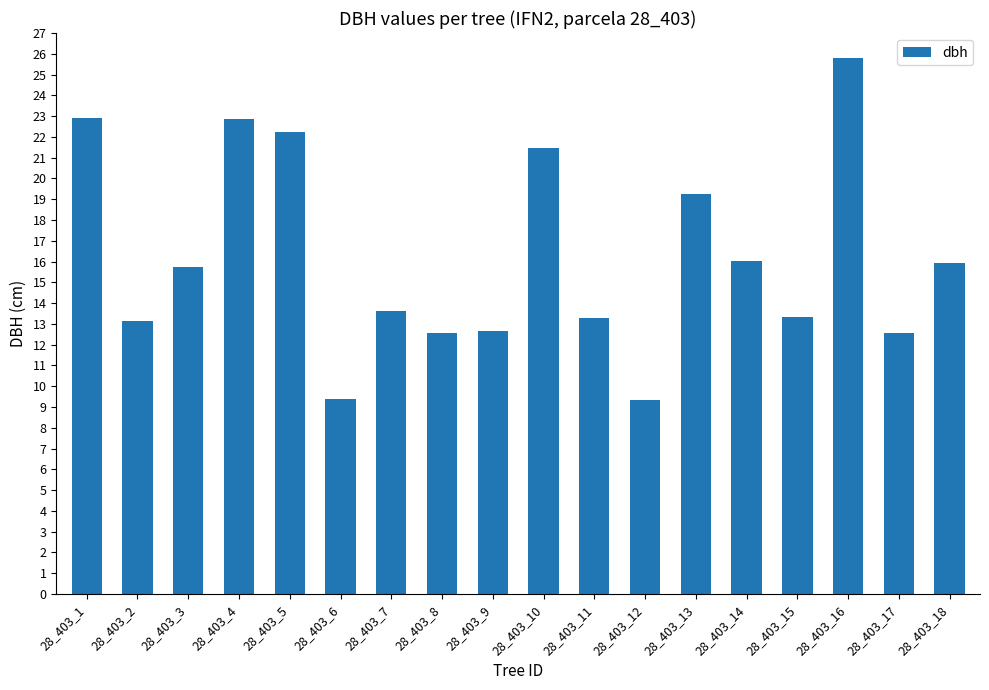

What is the ratio of the value at 28_403_7 to the value at 28_403_13?

0.7